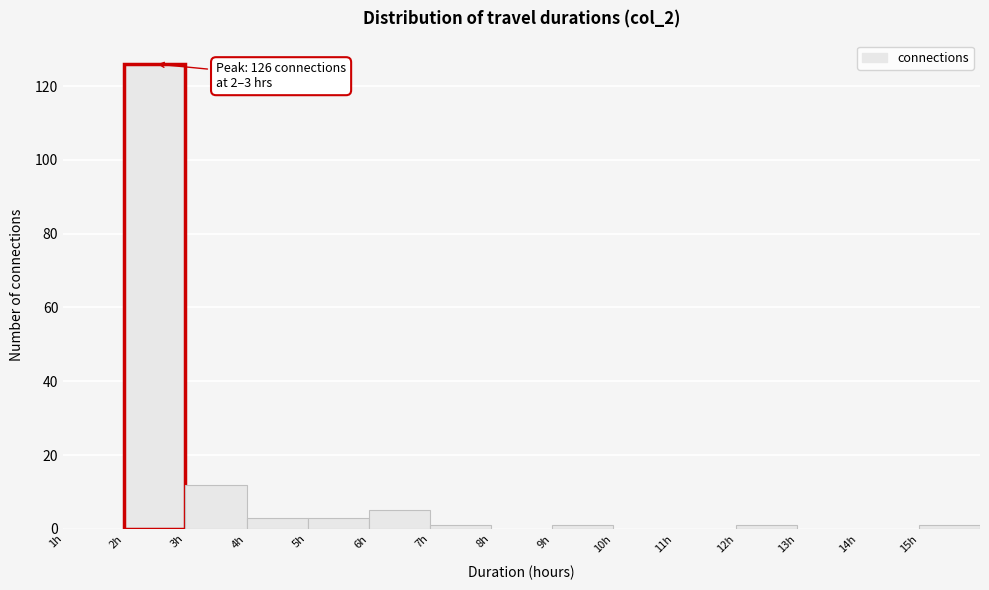

Which range on the x-axis has the tallest bar?

2 to 3